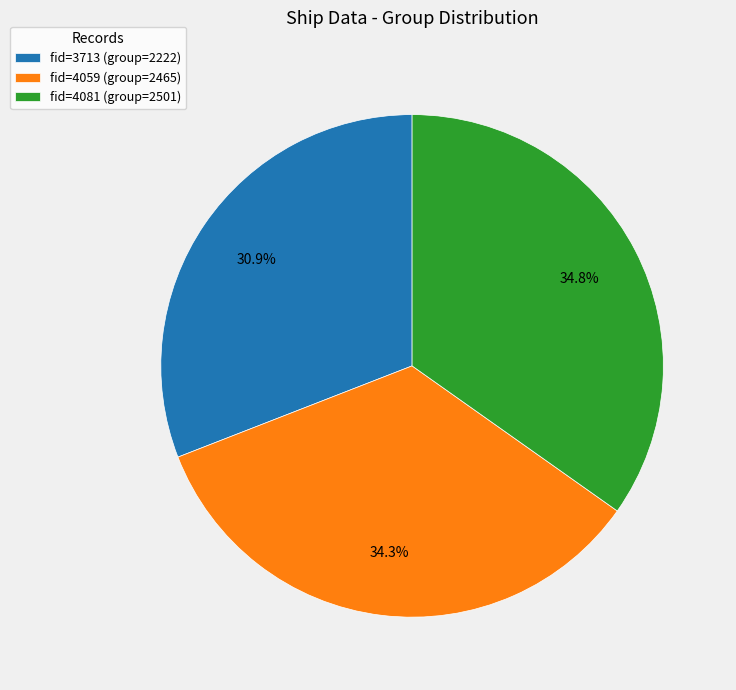

What is the smallest slice in the pie chart?

fid=3713 (group=2222)